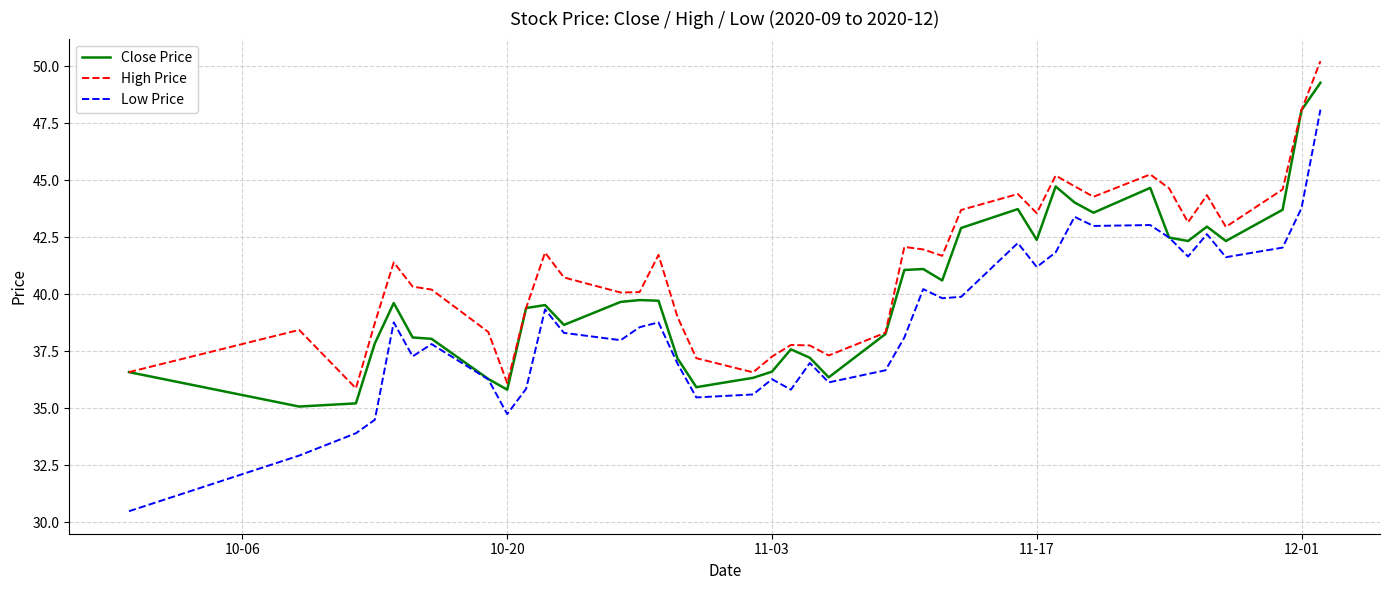

List the series in order of their overall mean, highest first.

High Price, Close Price, Low Price